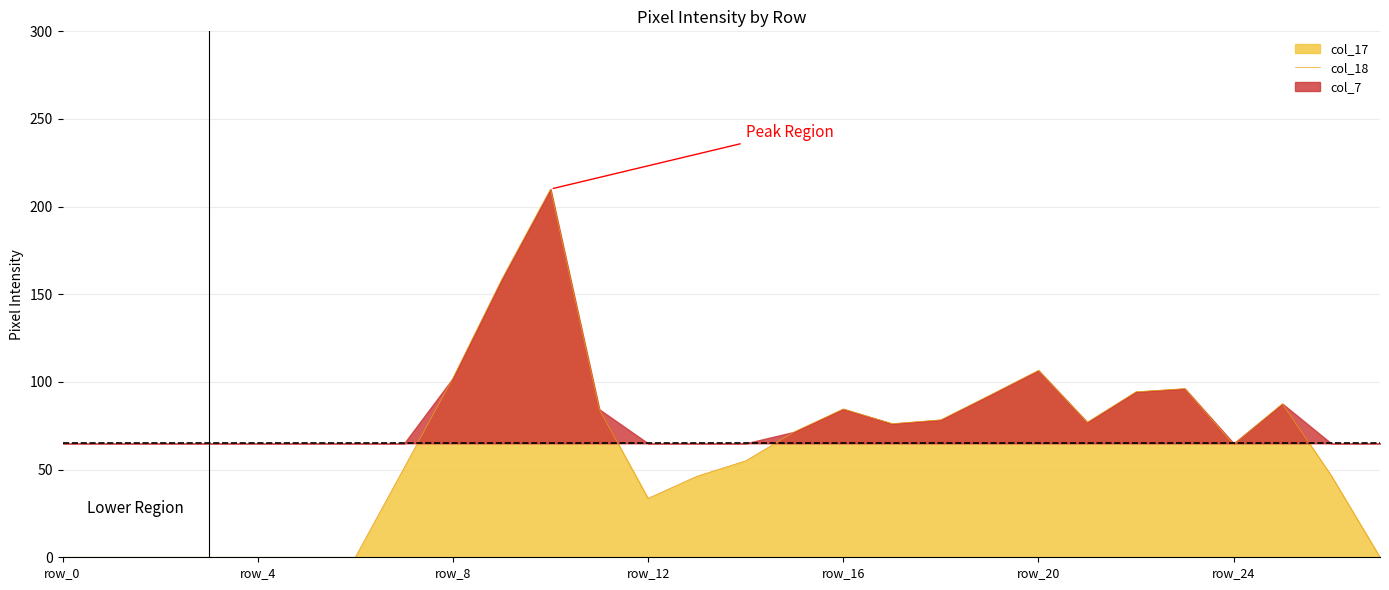

What is the average value?

61.3